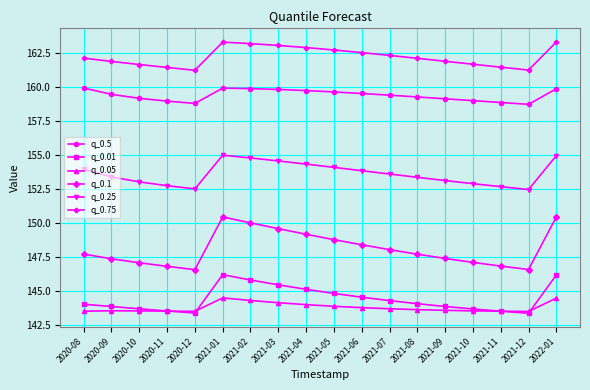

In q_0.5, how many points are higher than both neighbors (excluding endpoints)?

1